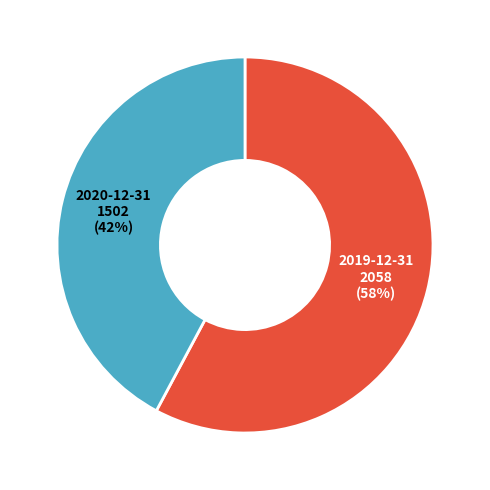

To the nearest percent, what is the average slice percentage?

50%